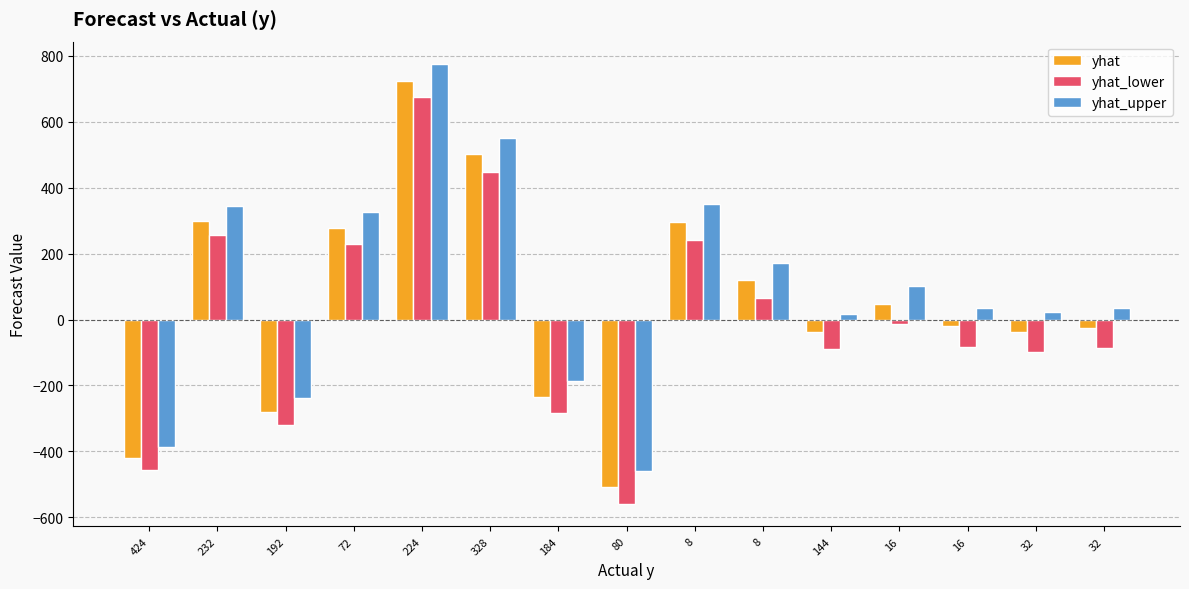

What is the minimum value shown in the chart?

-560.9